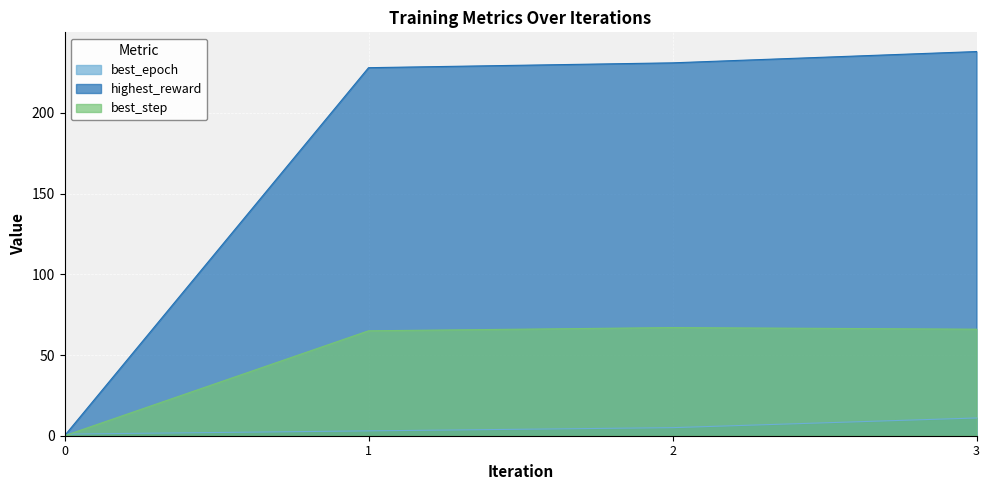

How many intersections are there between best_epoch and highest_reward?

1